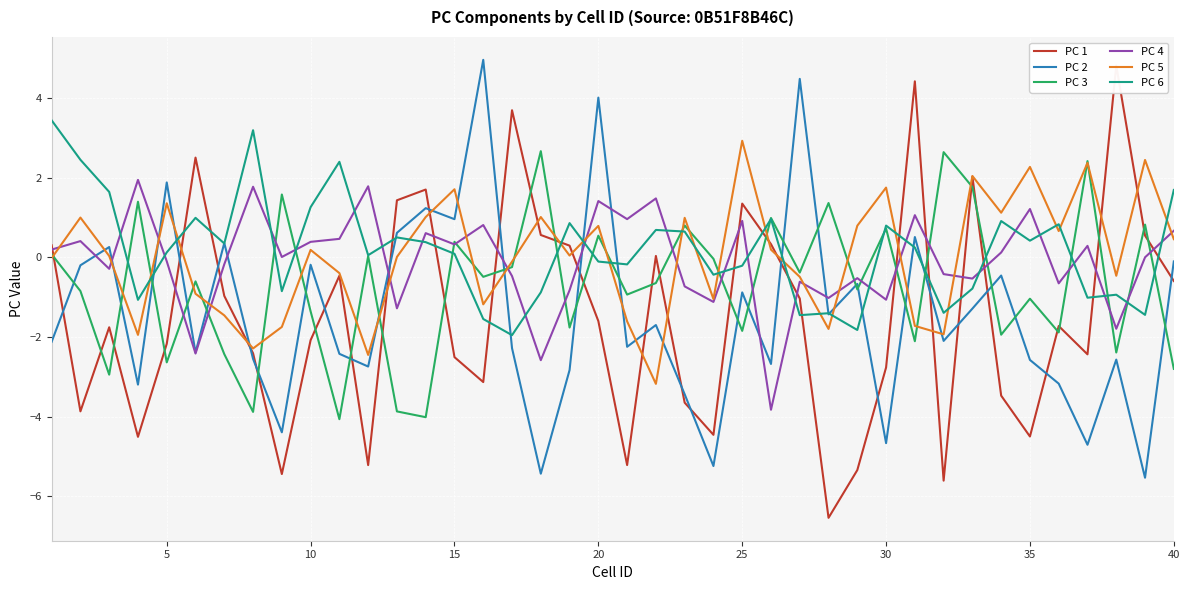

What is the value of the PC 5 point at the 8th from the left?

-2.3